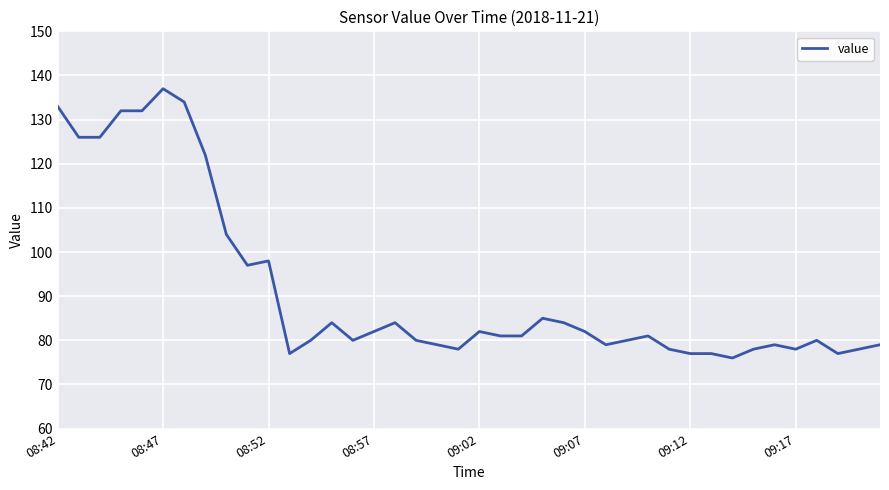

What is the smallest value displayed?

76